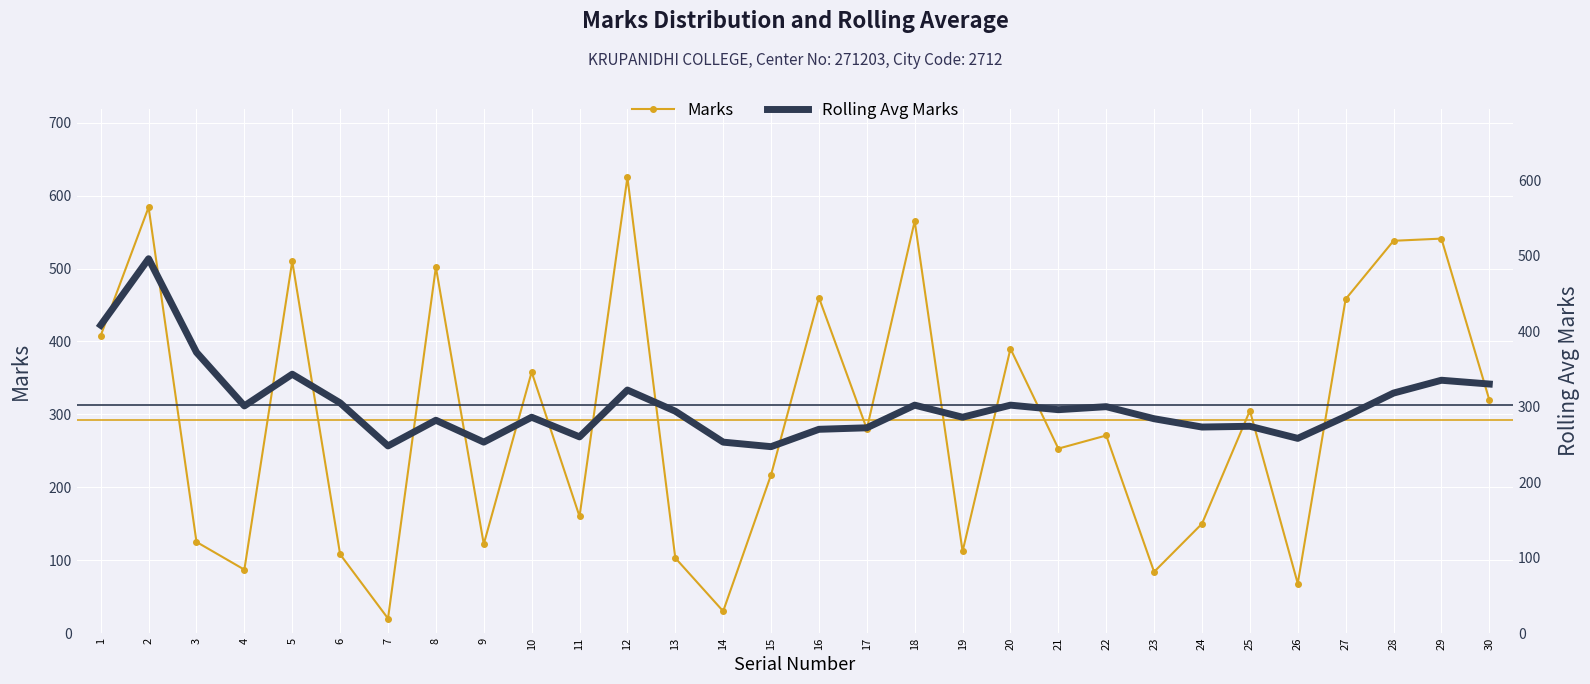

True or false: Marks has more than 1 points higher than both neighbors.

True